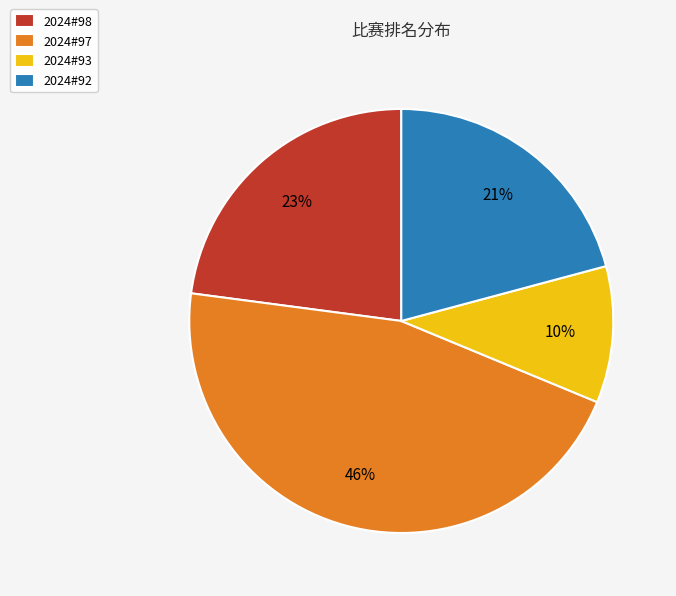

To the nearest percent, what is the difference between the 2024#98 and 2024#92 slice percentages?

2%